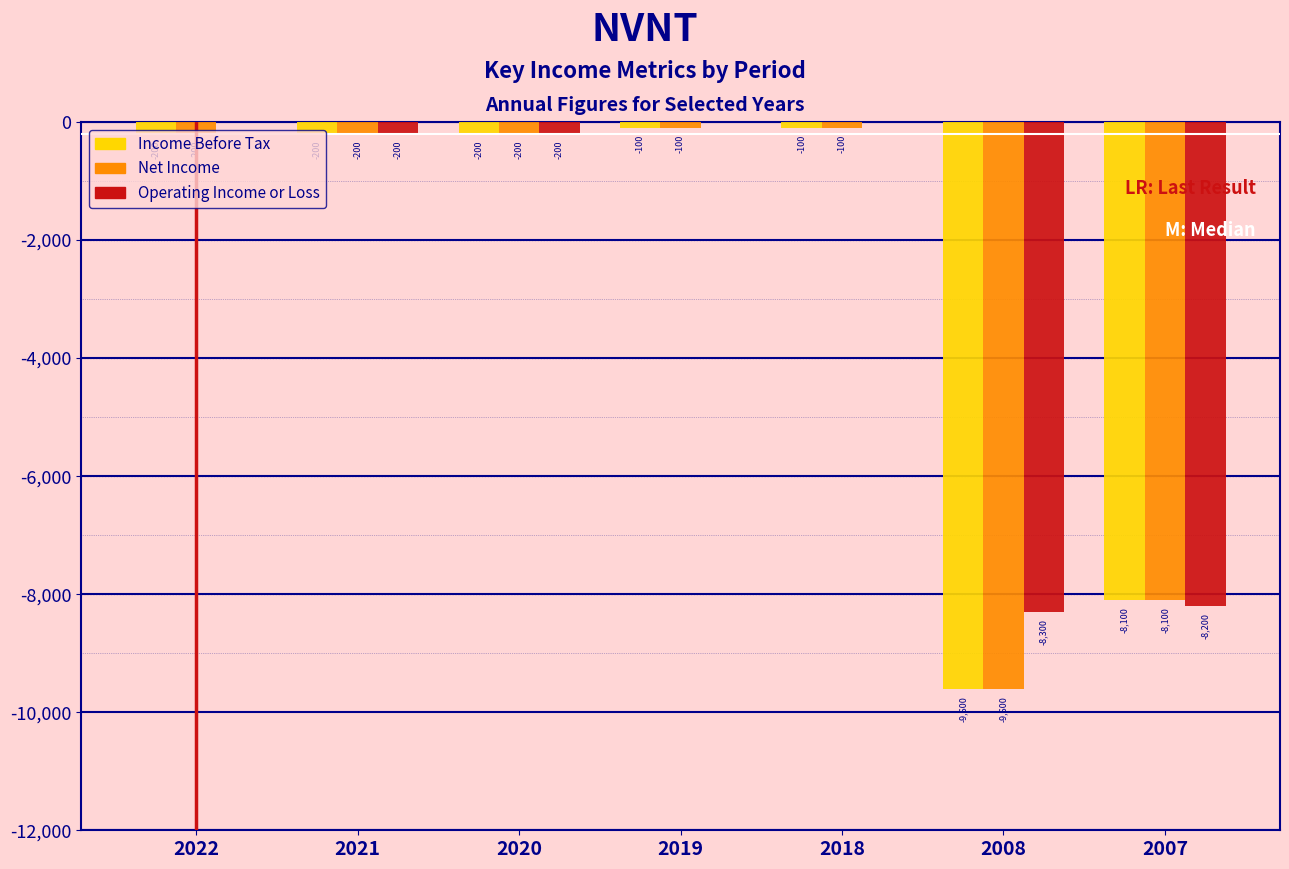

What is the sum of all Income Before Tax values?

-18500